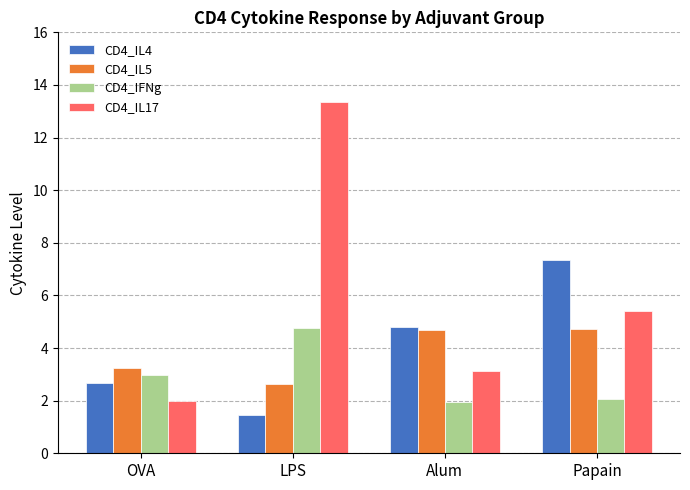

What is the value of the CD4_IL17 bar at the 1st from the left?

2.0